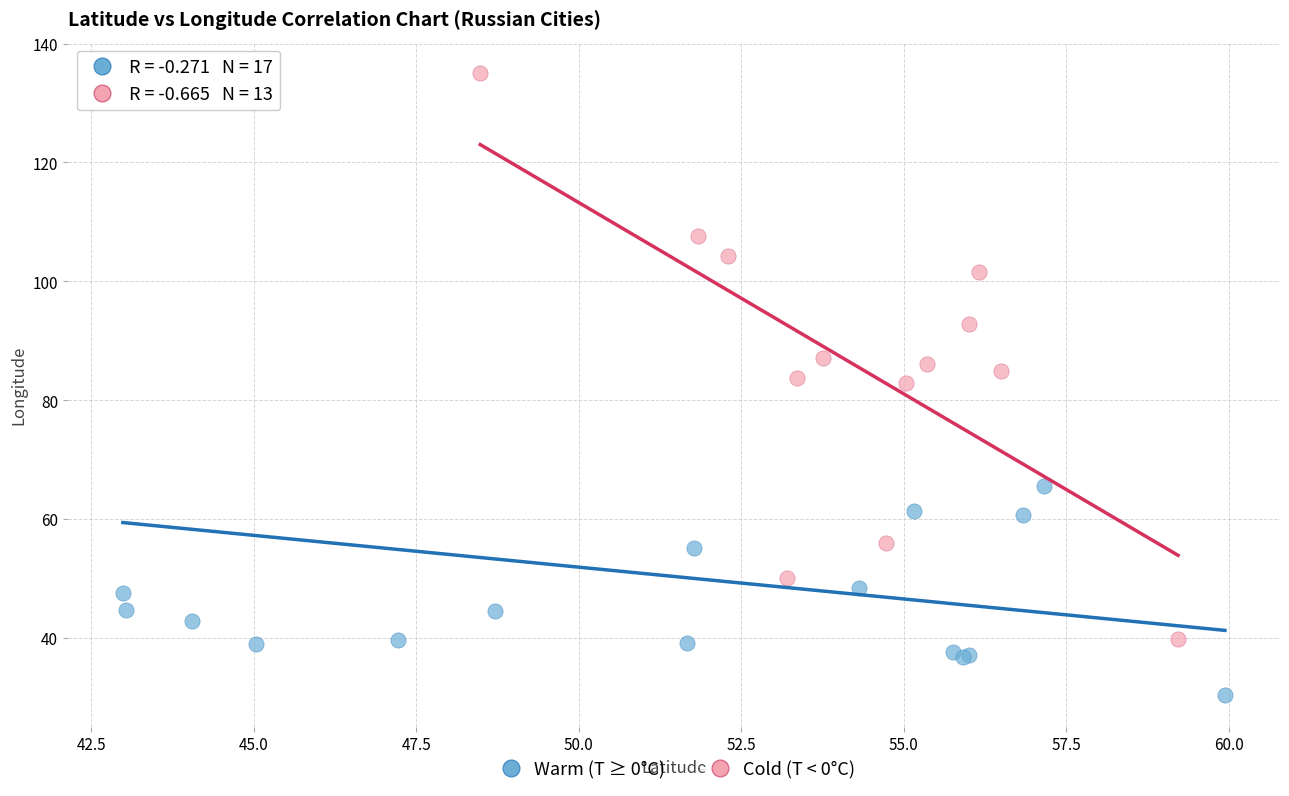

Which series reaches the minimum Y coordinate?

Warm (T ≥ 0°C)